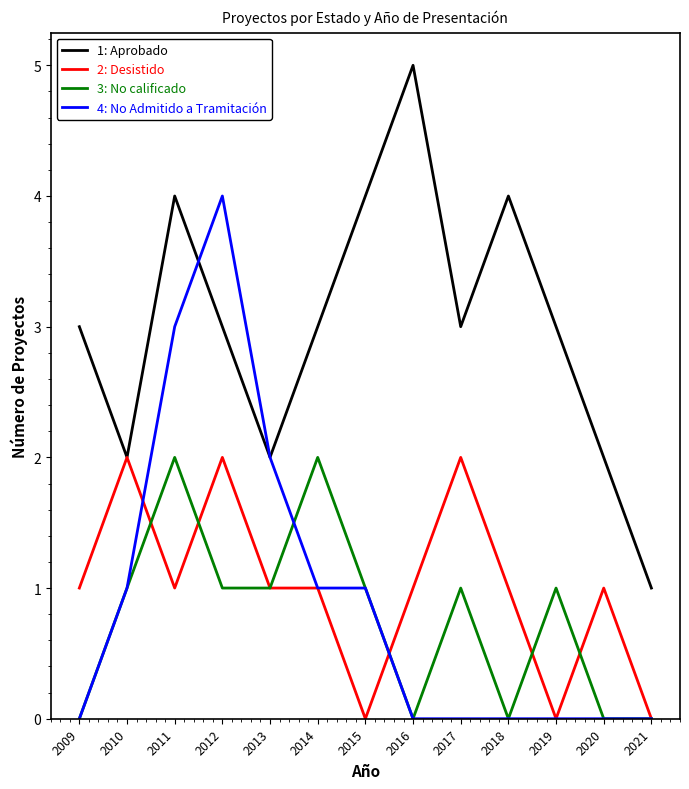

How many lines are shown in the chart?

4